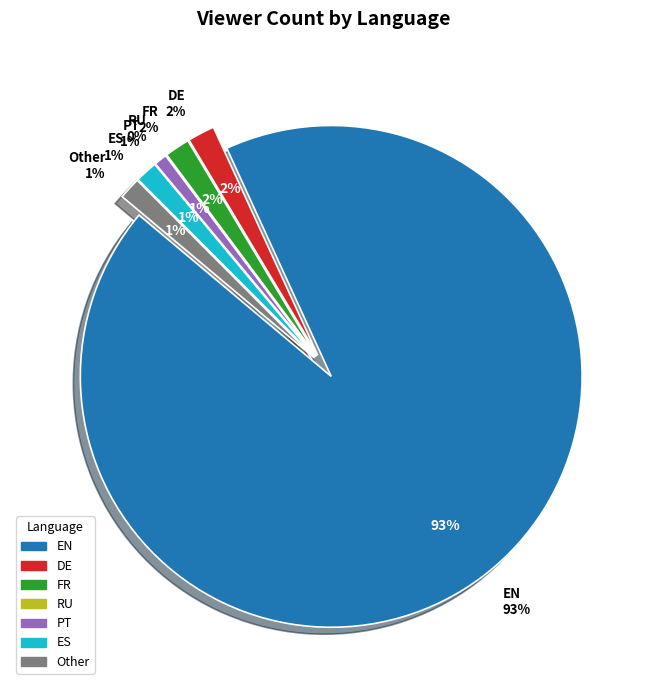

To the nearest percent, what percentage of the pie is es?

1%